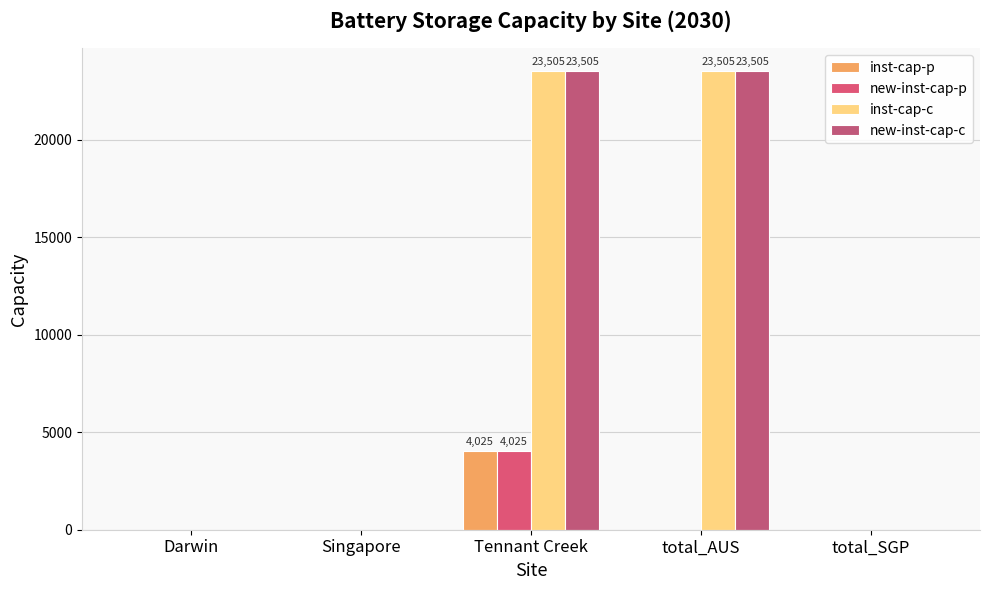

The value of inst-cap-p at total_SGP is 0.0. True or false?

True